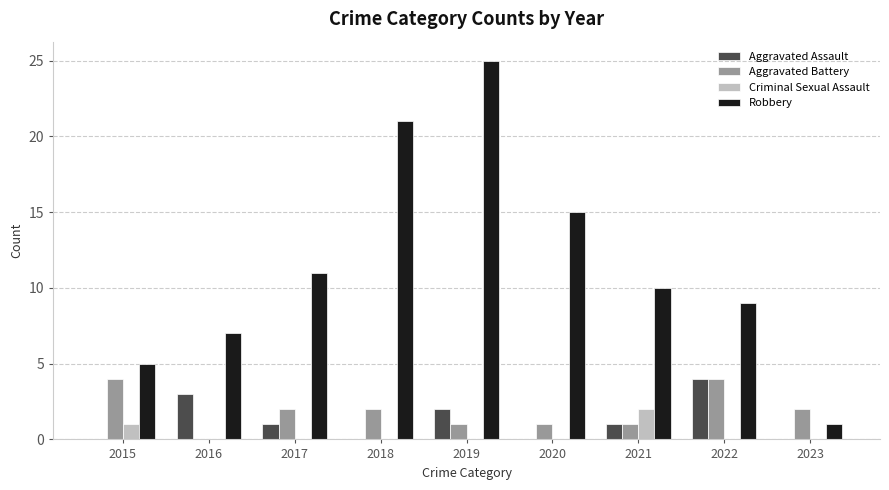

What is the total value across all series at 2020?

16